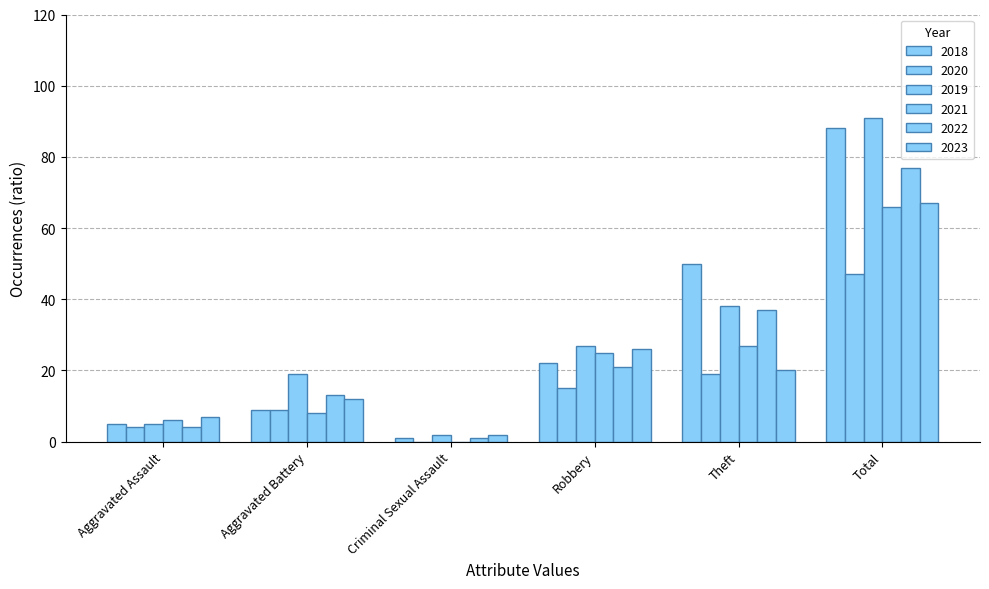

What is the difference between the maximum and minimum values in the 2020 series?

47